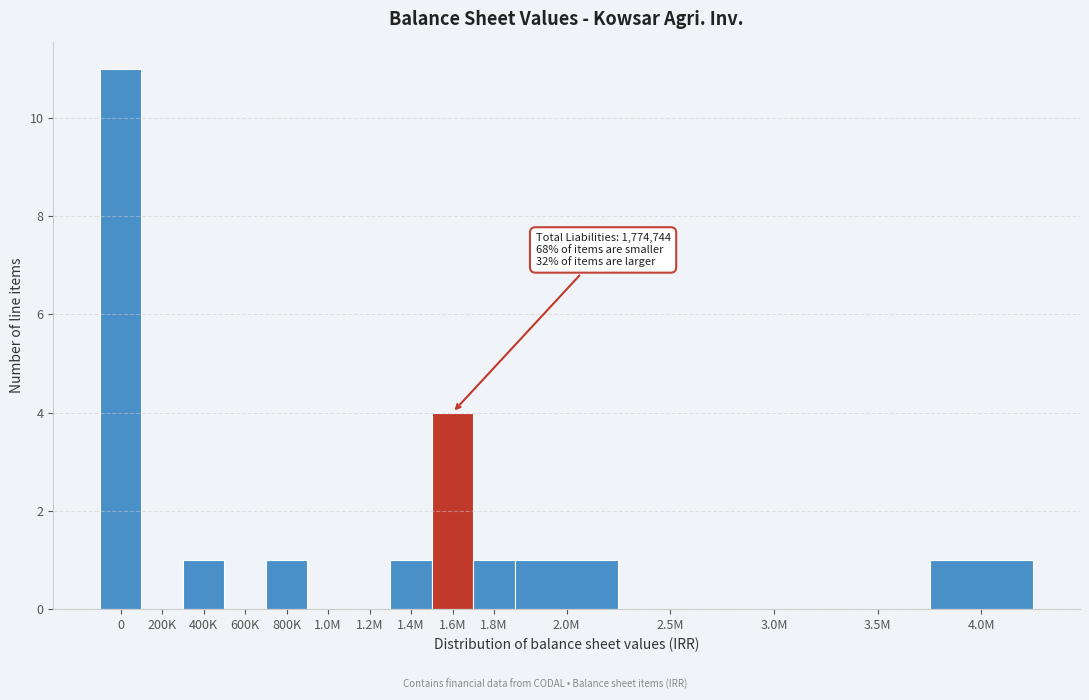

Reading right to left, what are all the values shown in this chart?

4.0M=1	3.5M=0	3.0M=0	2.5M=0	2.0M=1	1.8M=1	1.6M=4	1.4M=1	1.2M=0	1.0M=0	800K=1	600K=0	400K=1	200K=0	0=11